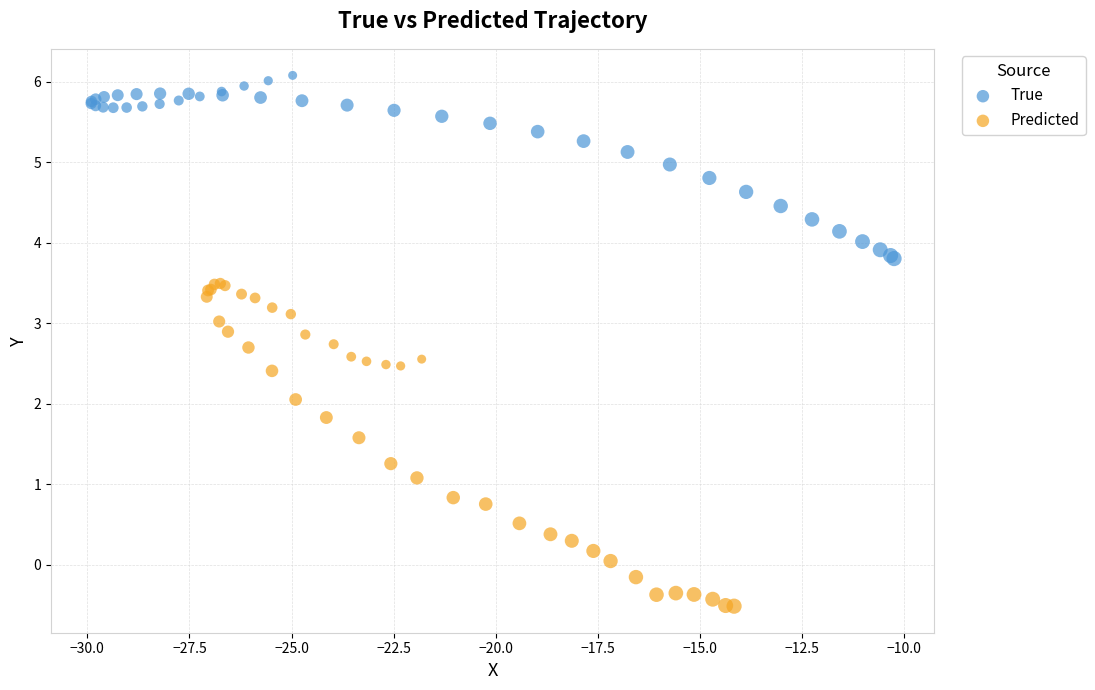

What are all the series names shown in the legend?

True, Predicted